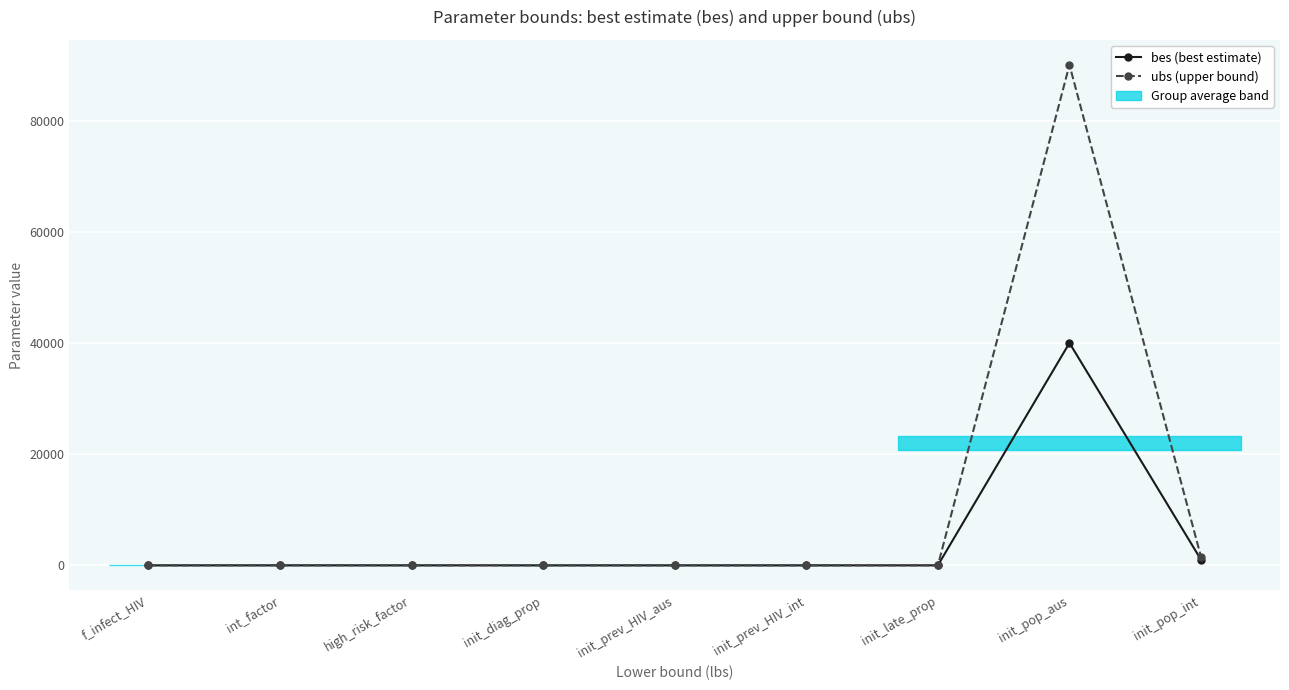

Which category has the lowest value in the bes (best estimate) series?

f_infect_HIV